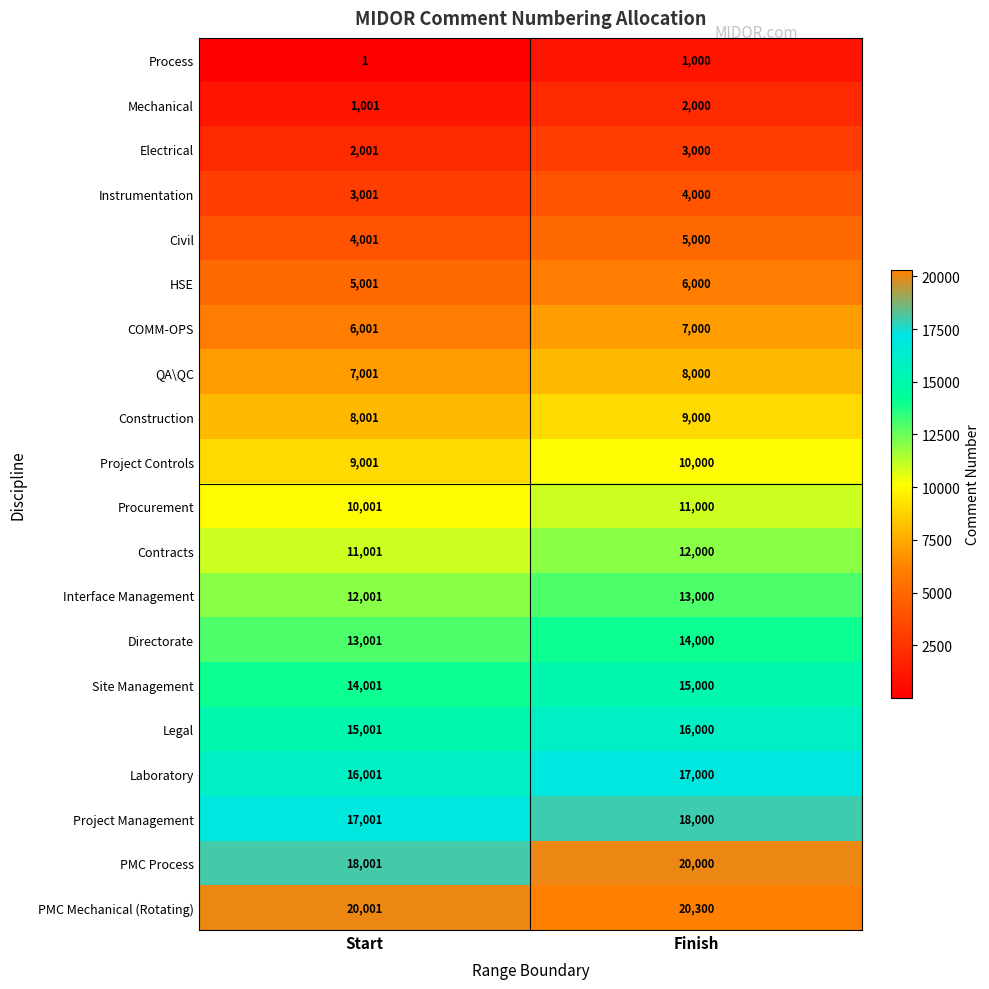

At how many categories does at least one series exceed 14644?

2